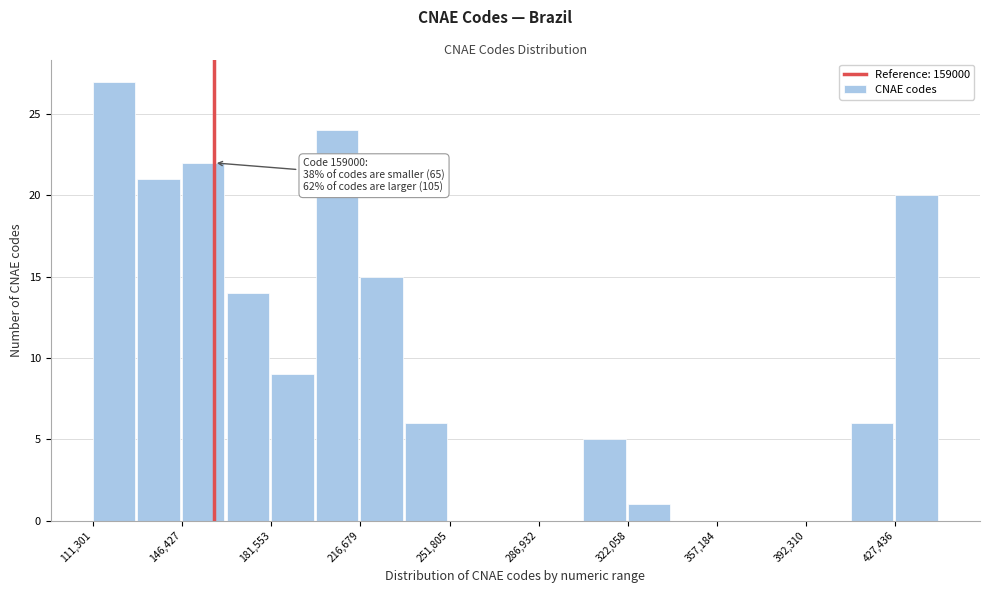

Read against the x-axis, roughly where is the centre of the tallest bar?

120000